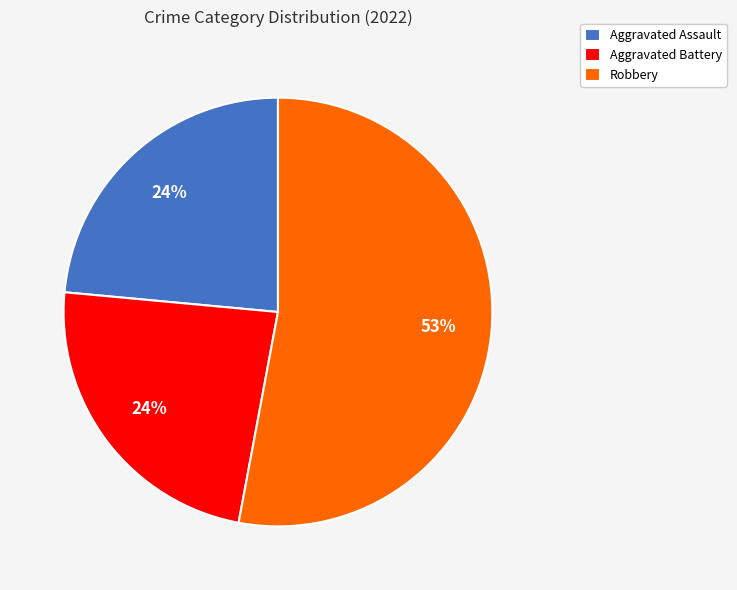

Does any single category account for the majority?

Yes